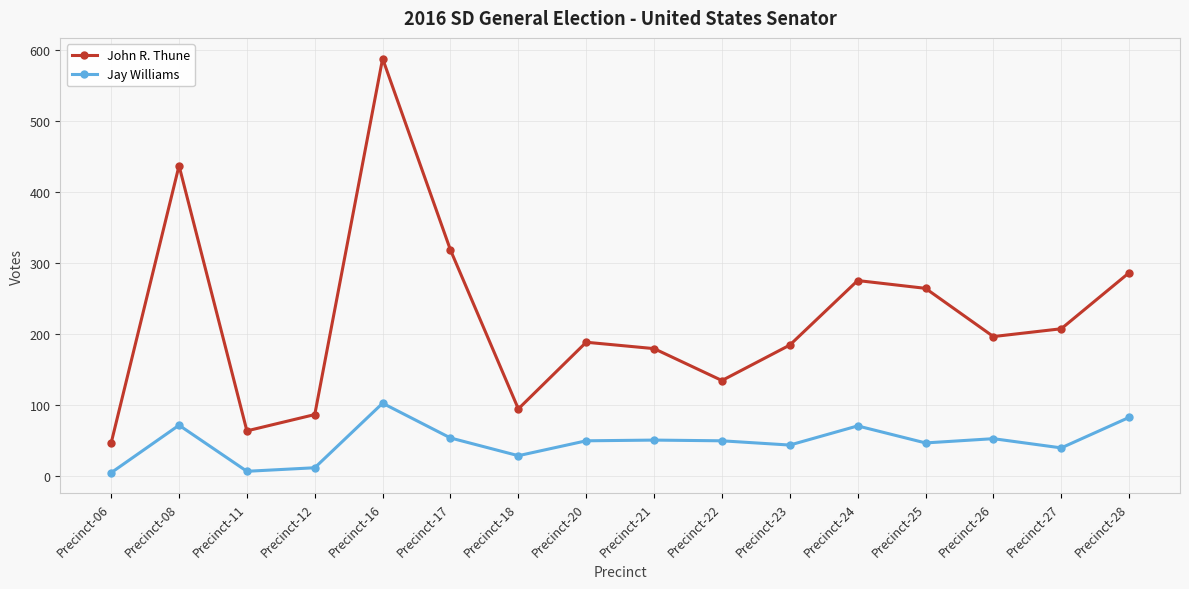

The John R. Thune series shows 46 at Precinct-06. True or false?

True